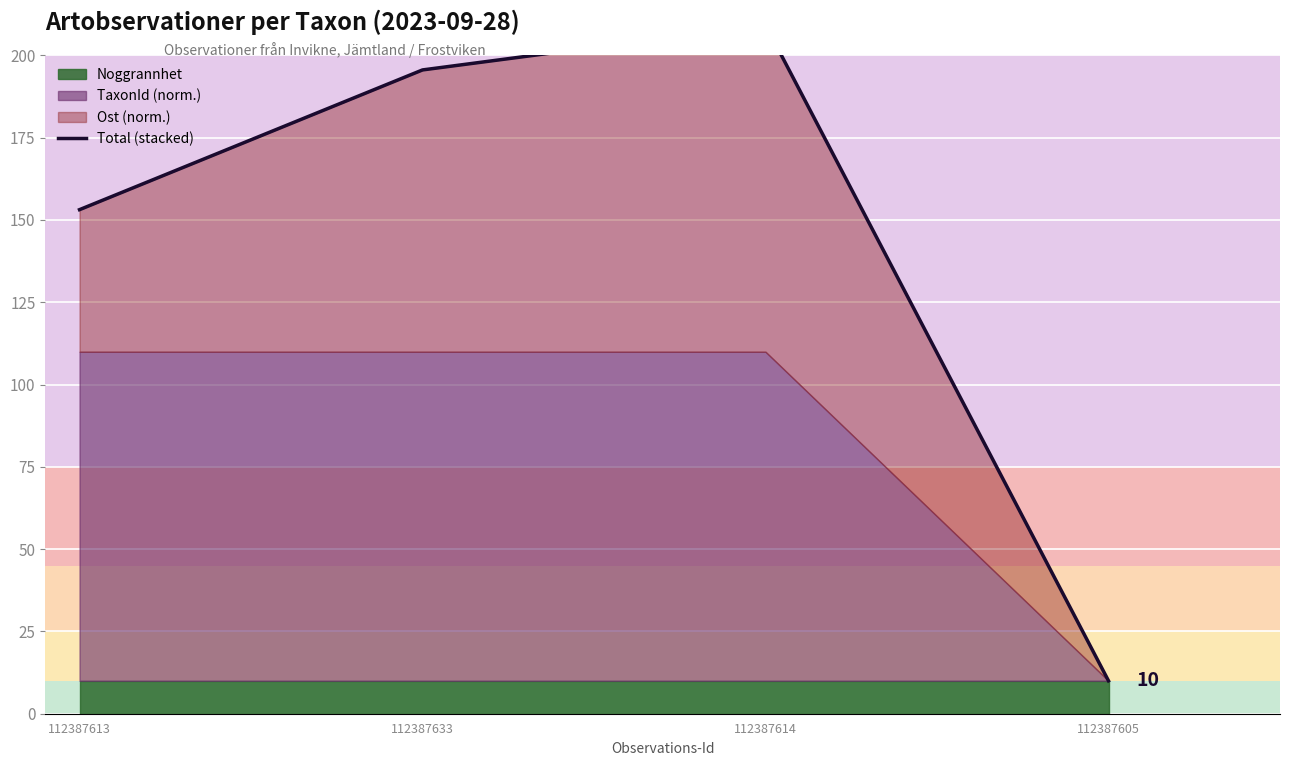

What is the difference between the values at 112387605 and 112387633?

185.6